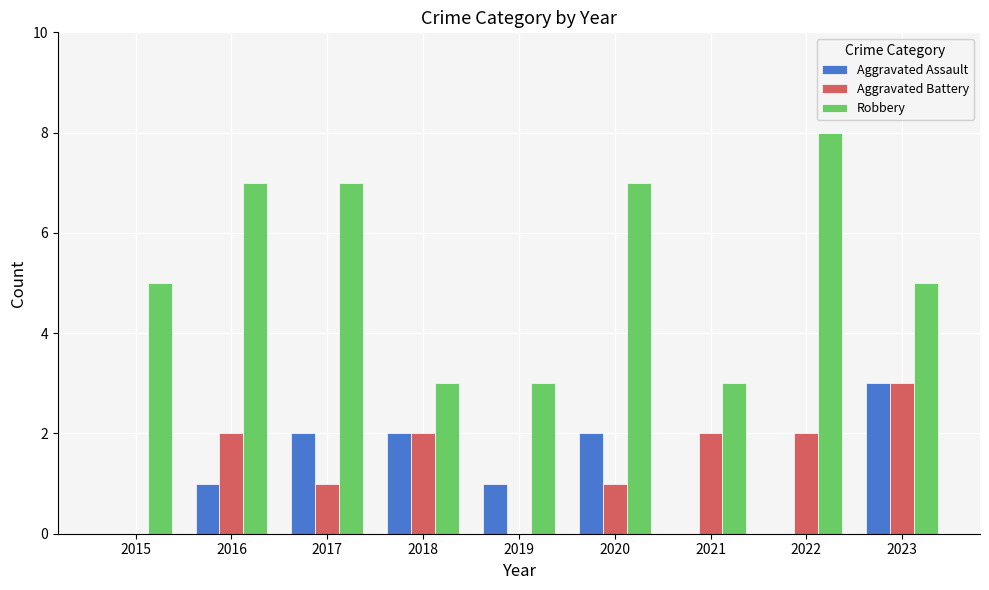

How many groups of bars are there?

9